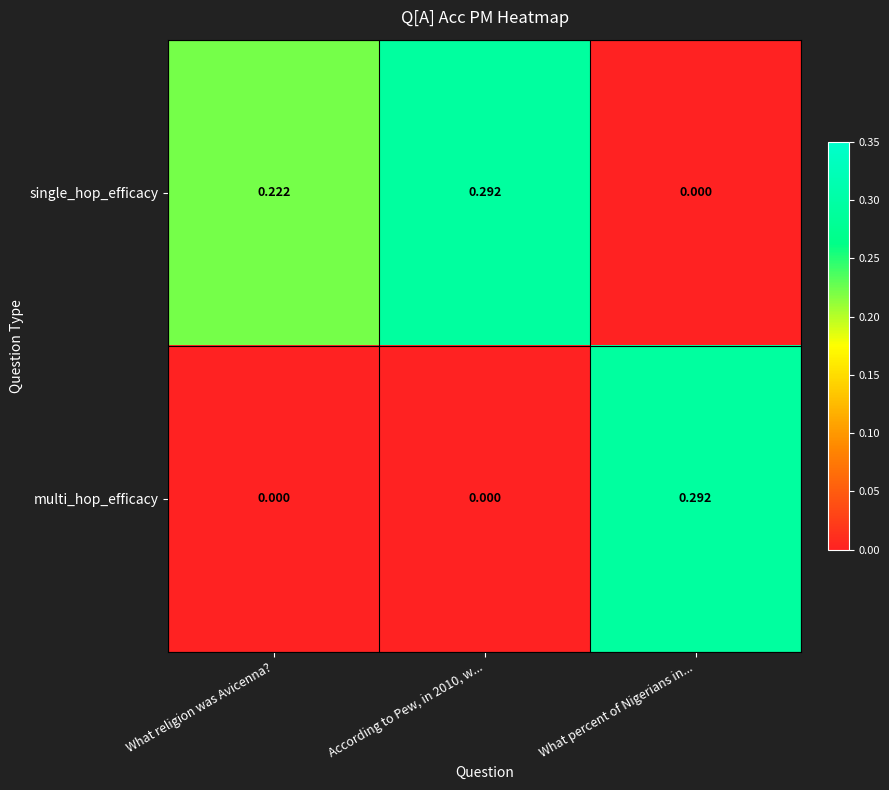

At which label does multi_hop_efficacy reach its peak?

What percent of Nigerians in...